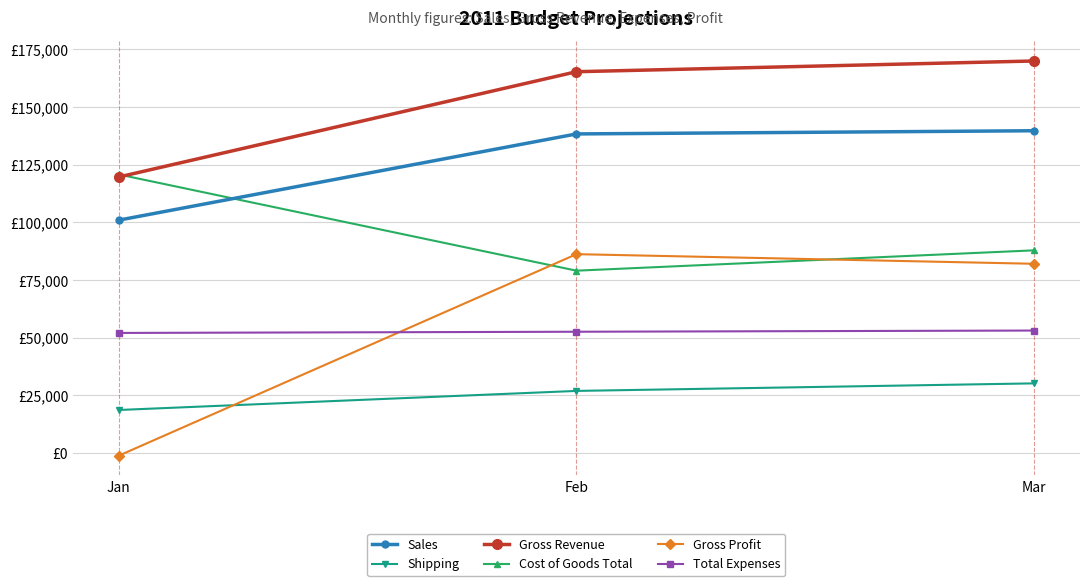

What are all the series names shown in the legend?

Sales, Shipping, Gross Revenue, Cost of Goods Total, Gross Profit, Total Expenses